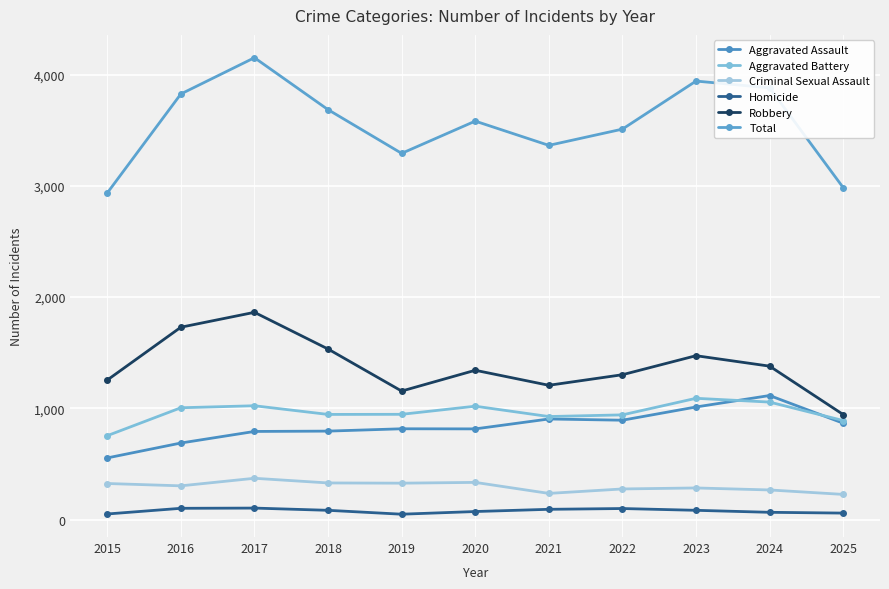

The Total series shows 5224 at 2023. True or false?

False